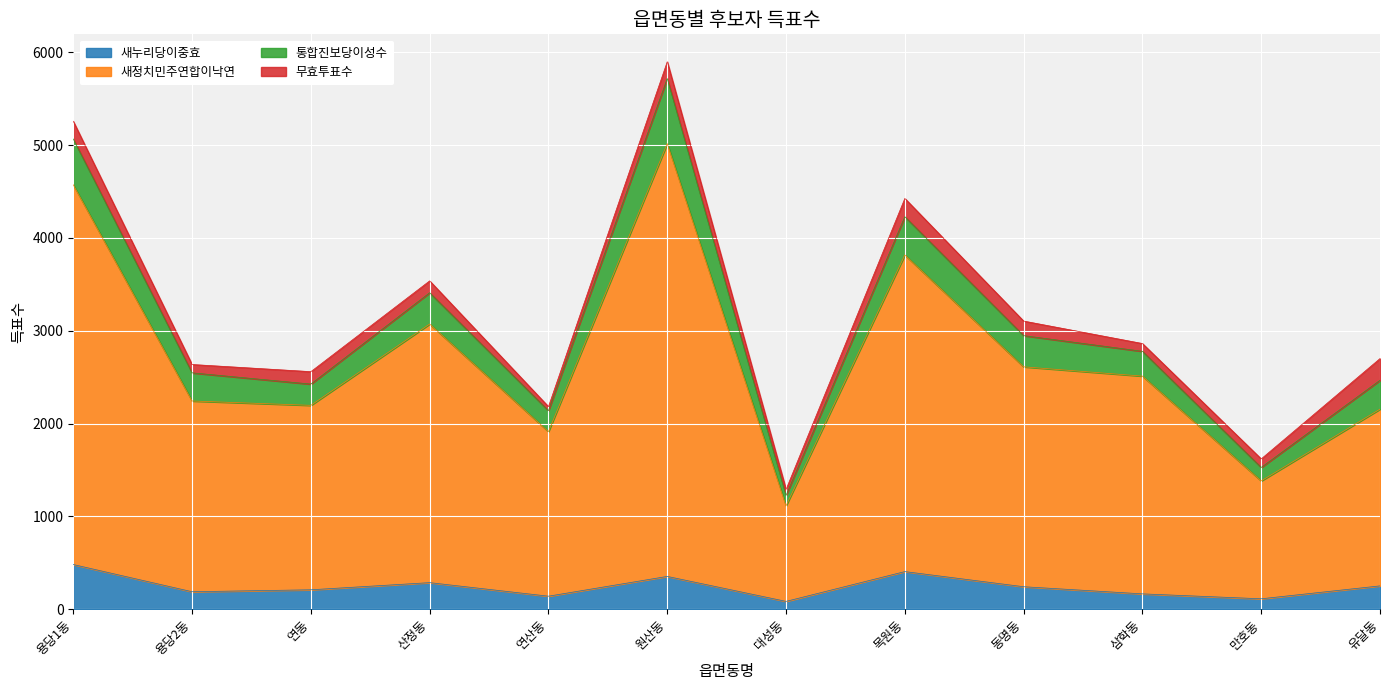

Is it true that 새누리당이중효 equals 209 at 연동?

True